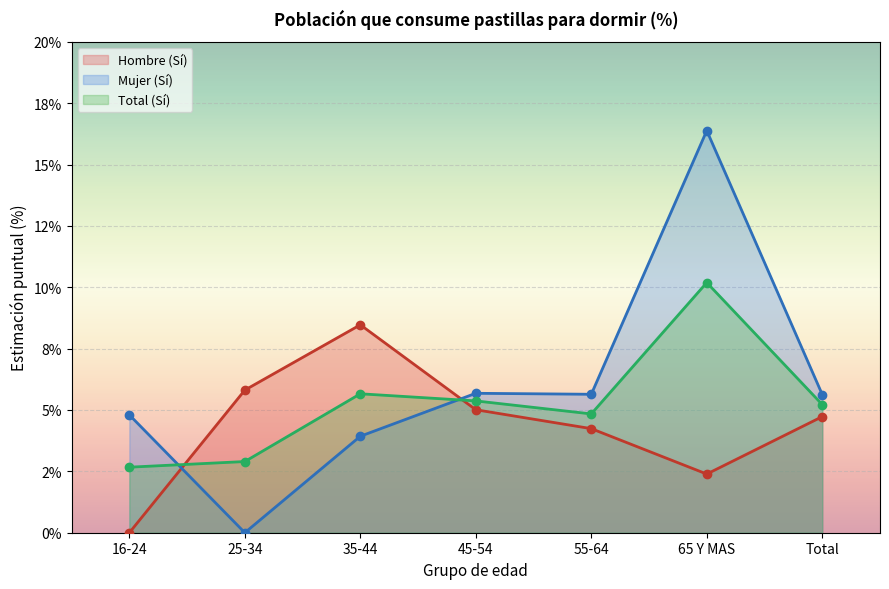

How many intersections are there between Mujer (Sí) and Total (Sí)?

2